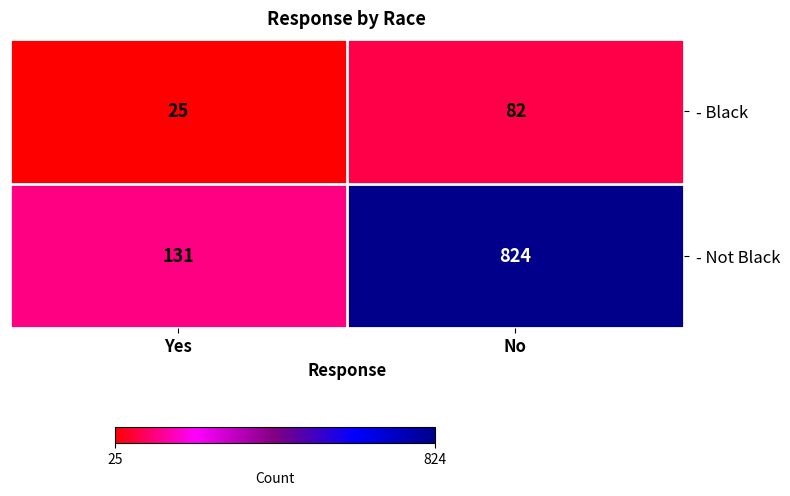

List the series in order of their peak value, highest first.

- Not Black, - Black